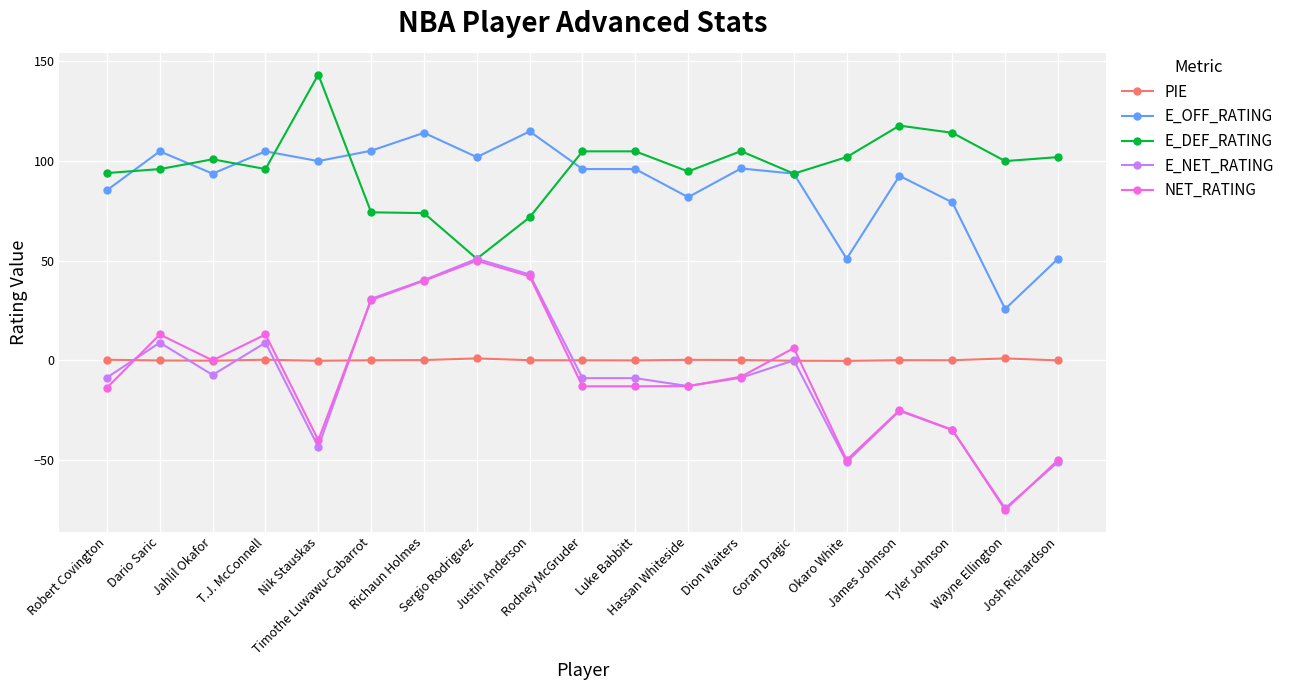

Which series has the largest range (max minus min)?

E_NET_RATING